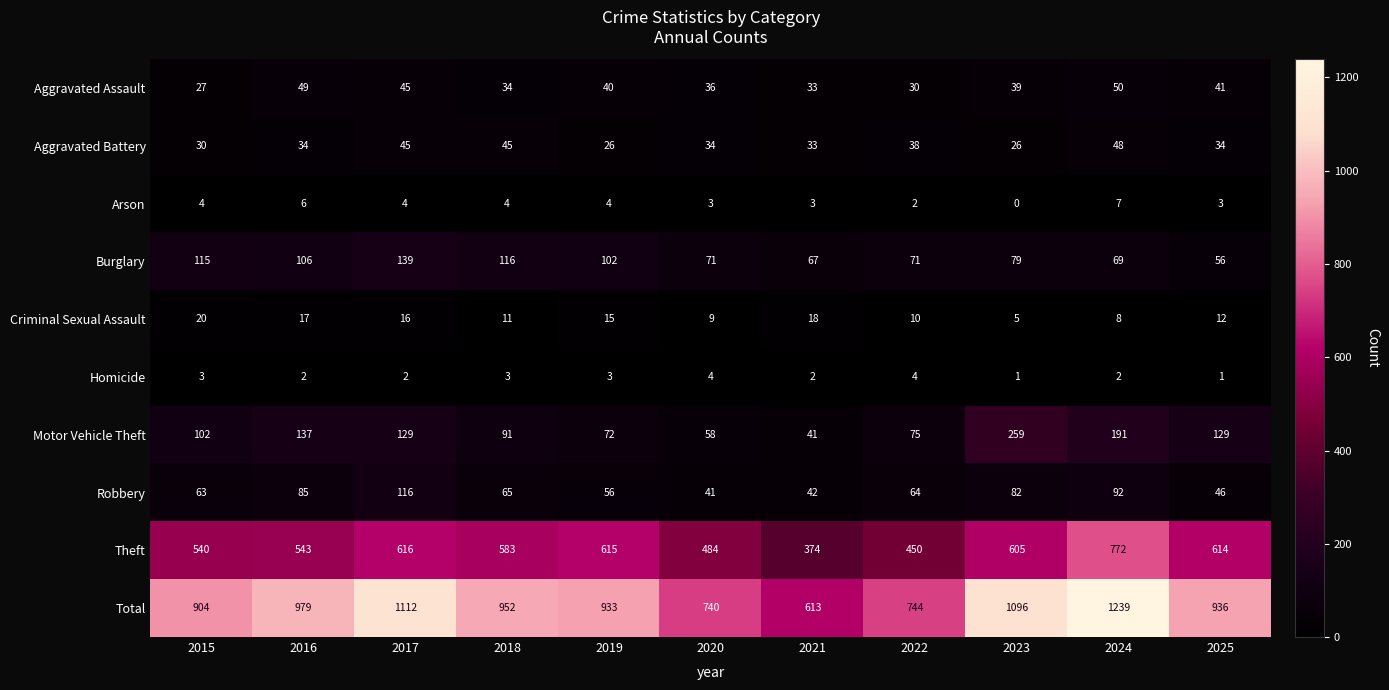

Which series has the widest spread of values?

Total